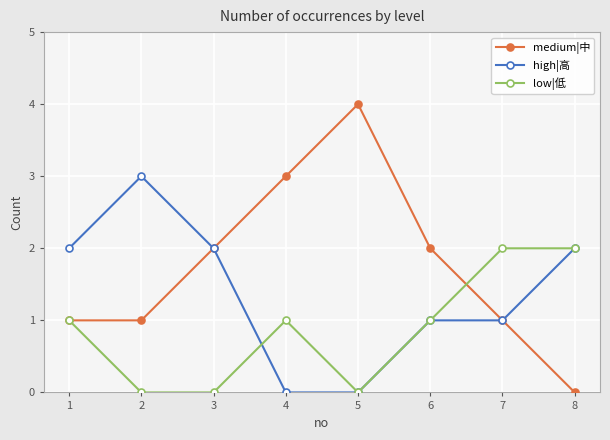

List the series in order of their peak value, lowest first.

low|低, high|高, medium|中